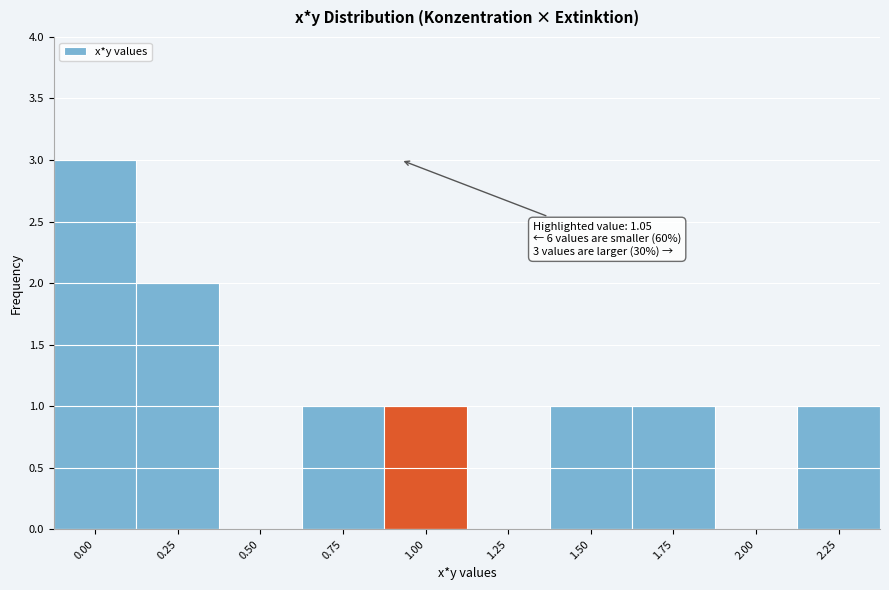

Reading right to left, transcribe all the data shown in this chart.

2.25=1	2.00=0	1.75=1	1.50=1	1.25=0	1.00=1	0.75=1	0.50=0	0.25=2	0.00=3